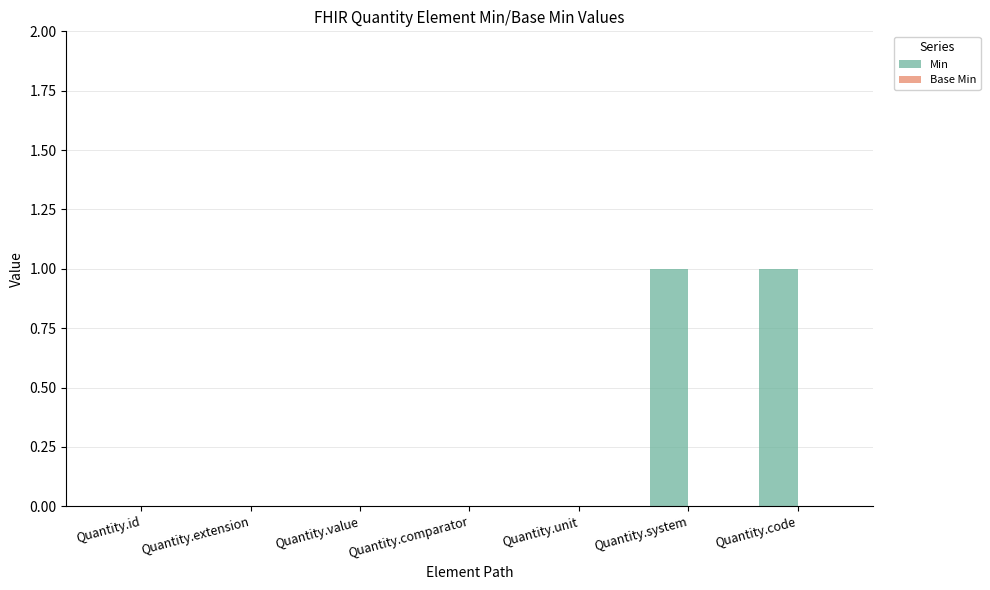

What is the change in value from Quantity.value to Quantity.code?

+1